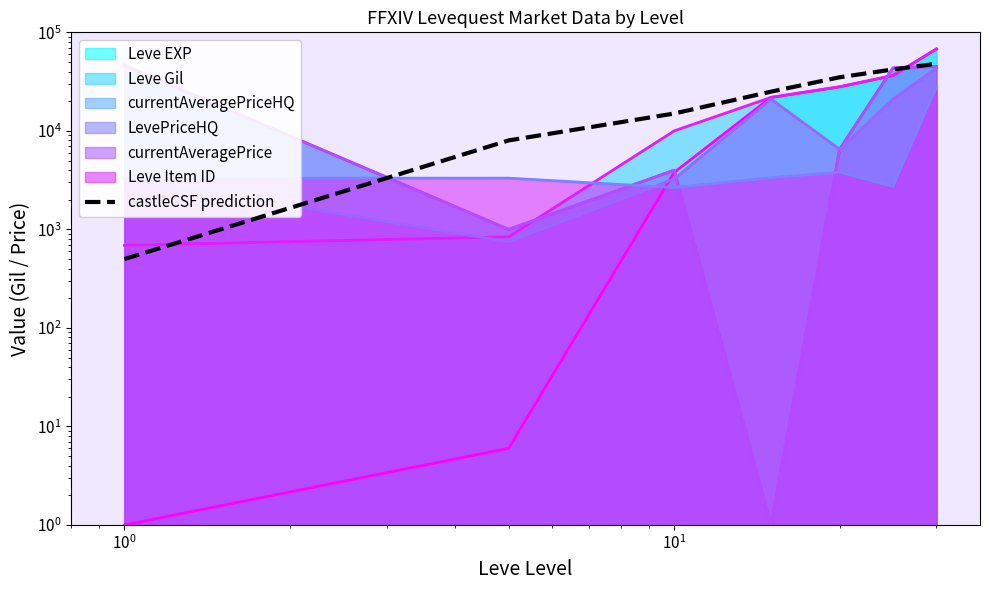

How many categories are shown in the chart?

7